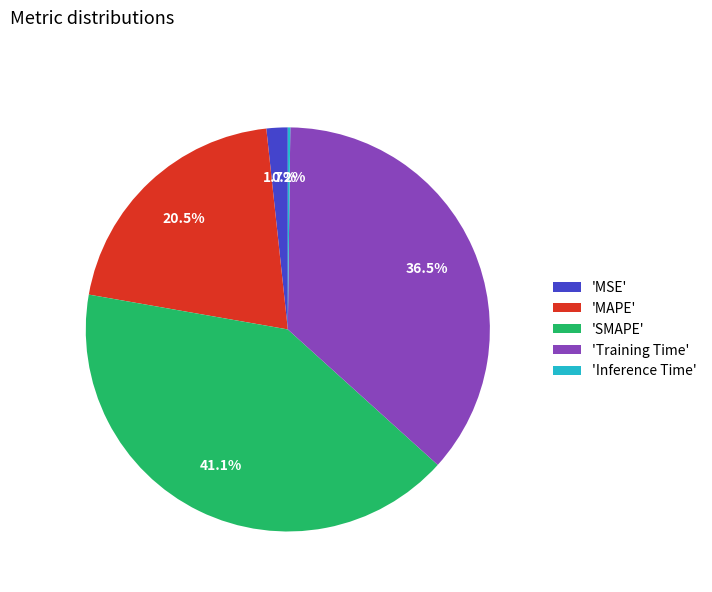

Between 'Training Time' and 'MSE', which is larger?

'Training Time'